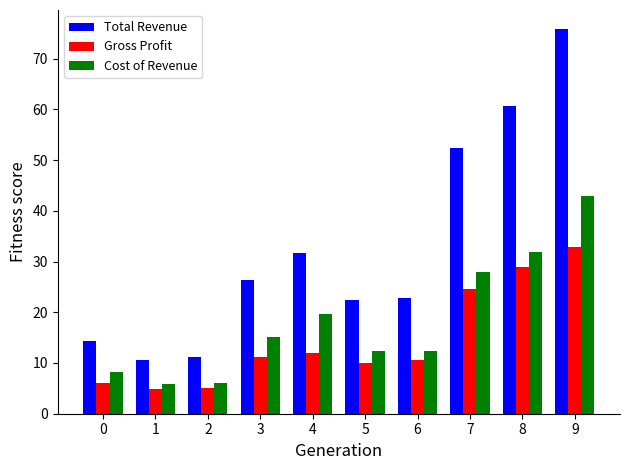

What is the sum of all Gross Profit values?

146.1